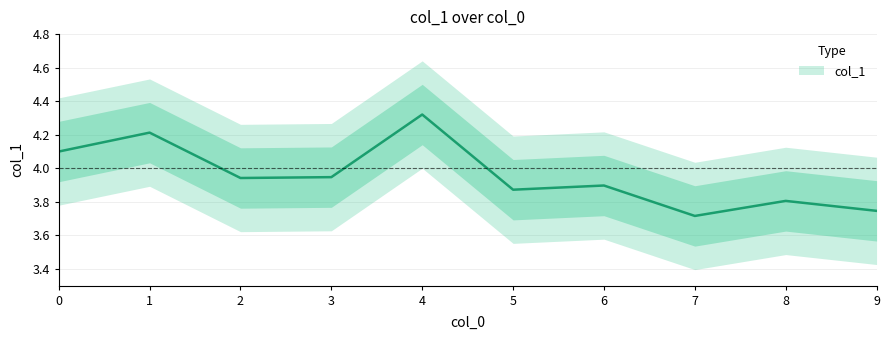

How many points are lower than both their immediate neighbors (excluding endpoints)?

3